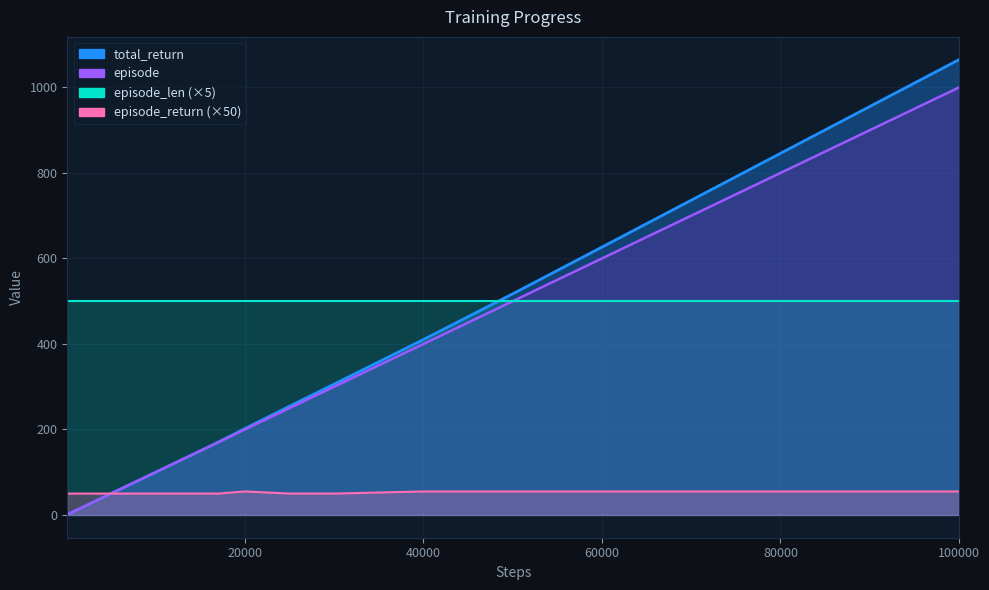

How many categories are shown in the chart?

36